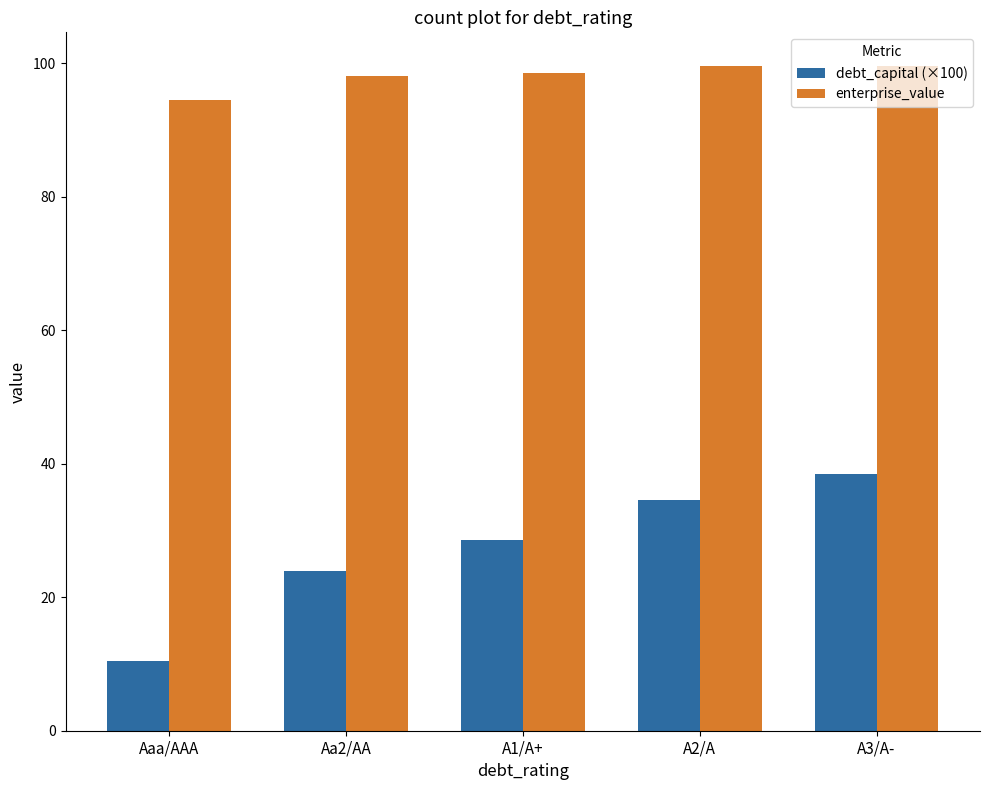

How many categories are shown in the chart?

5